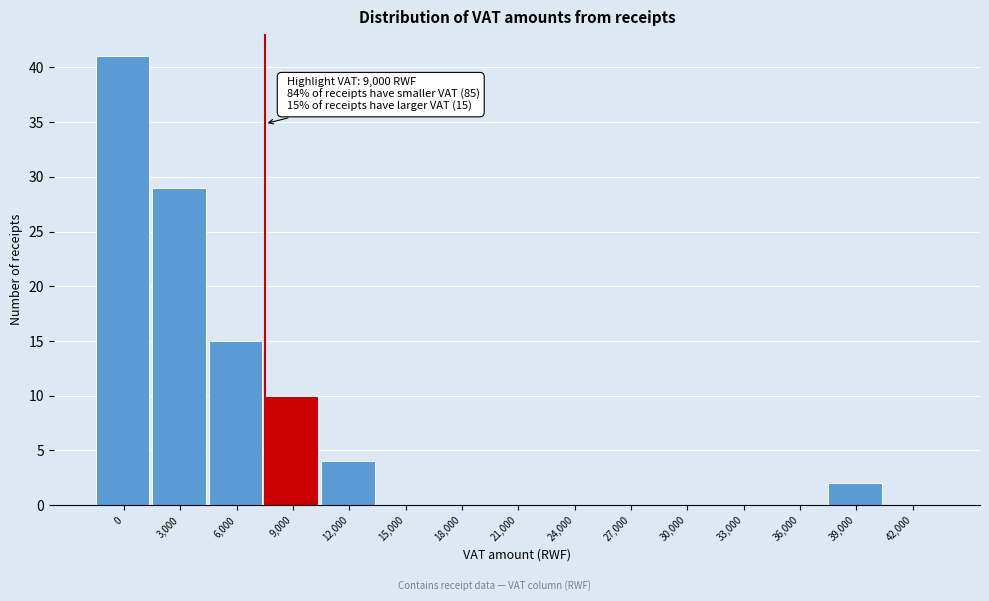

Reading left to right, transcribe all the data shown in this chart.

0=41	3,000=29	6,000=15	9,000=10	12,000=4	15,000=0	18,000=0	21,000=0	24,000=0	27,000=0	30,000=0	33,000=0	36,000=0	39,000=2	42,000=0